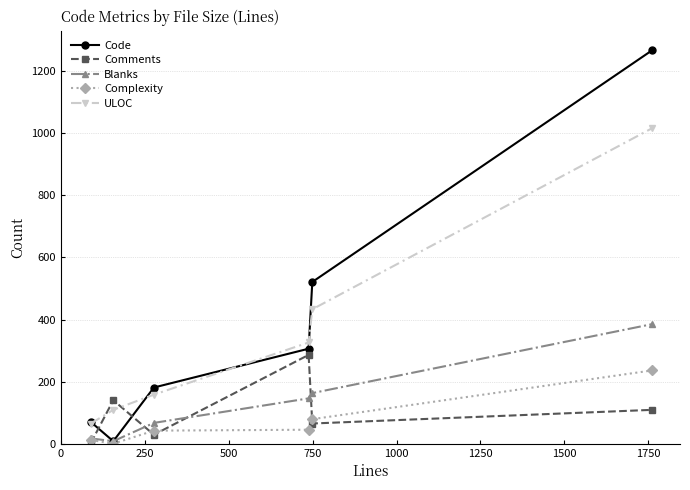

What is the value of the Complexity point at the 5th from the left?

79